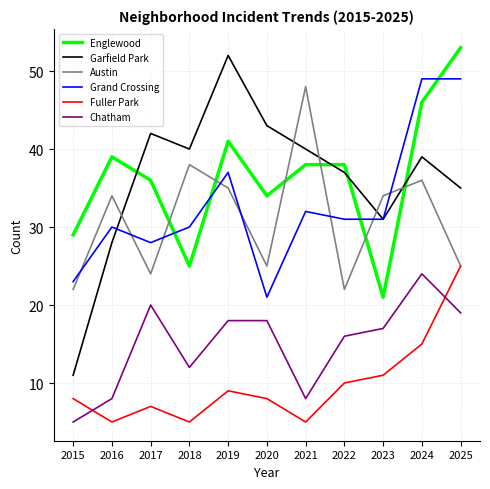

Which series has the largest range (max minus min)?

Garfield Park